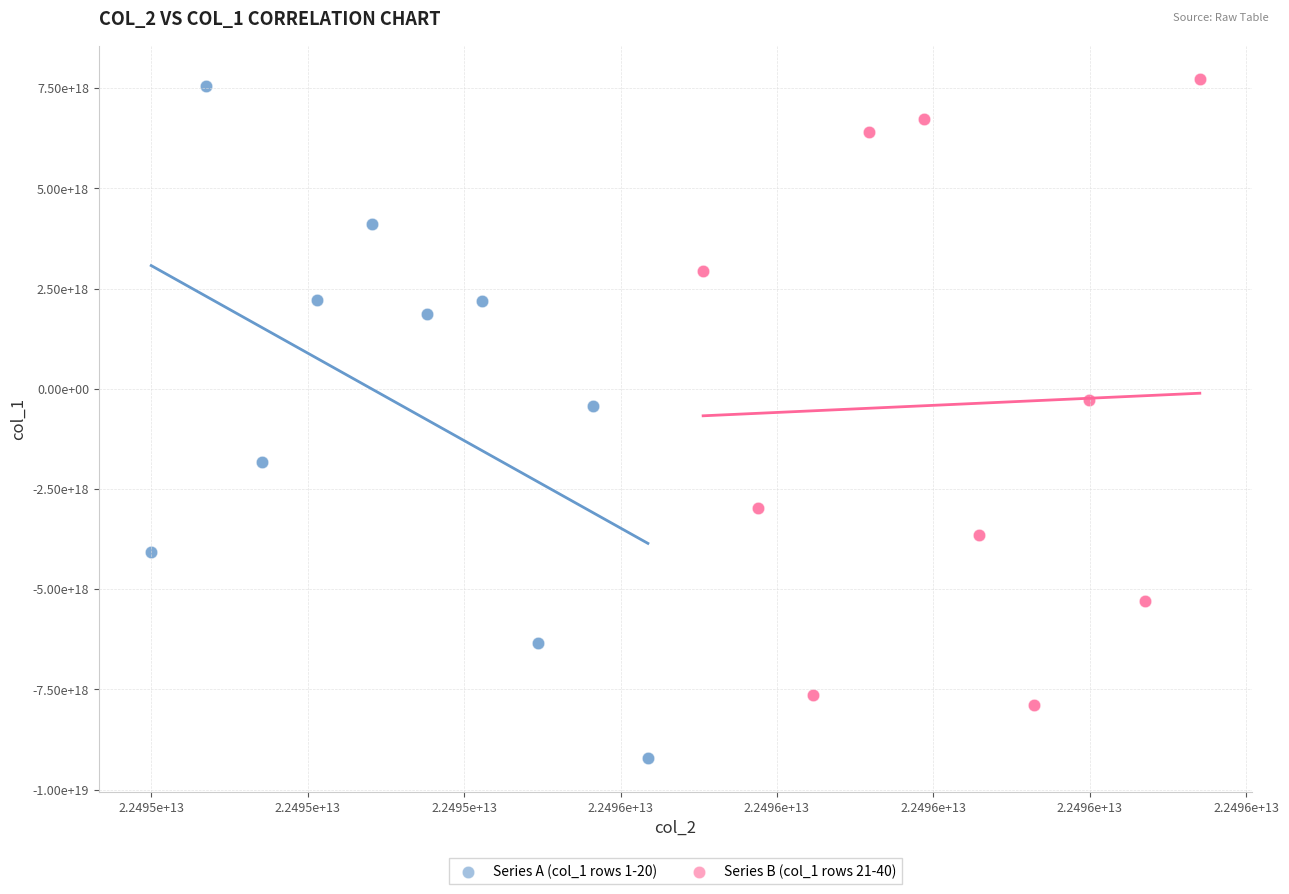

What are all the series names shown in the legend?

Series A (col_1 rows 1-20), Series B (col_1 rows 21-40)